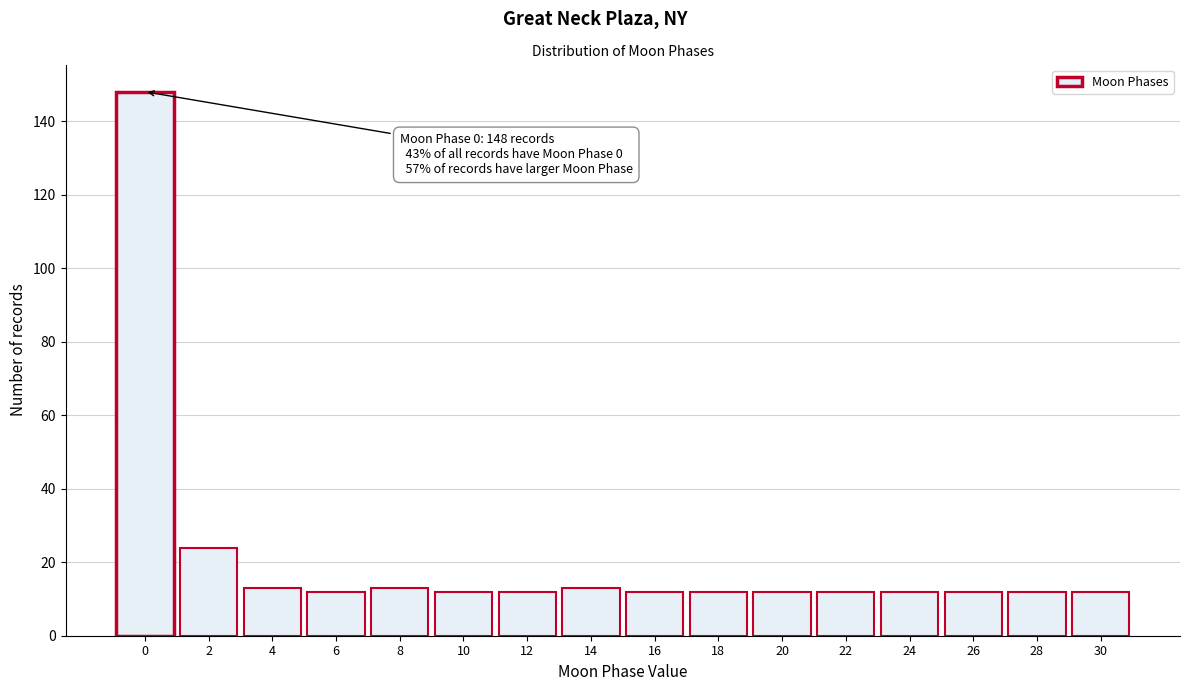

Reading right to left, transcribe all the data shown in this chart.

30=12	28=12	26=12	24=12	22=12	20=12	18=12	16=12	14=13	12=12	10=12	8=13	6=12	4=13	2=24	0=148